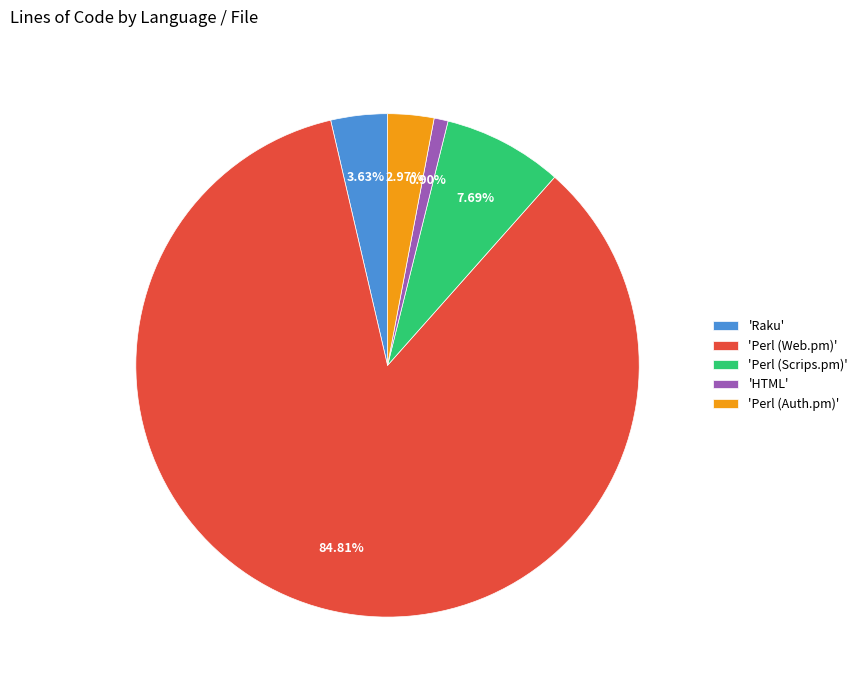

How many slices are in this pie chart?

5